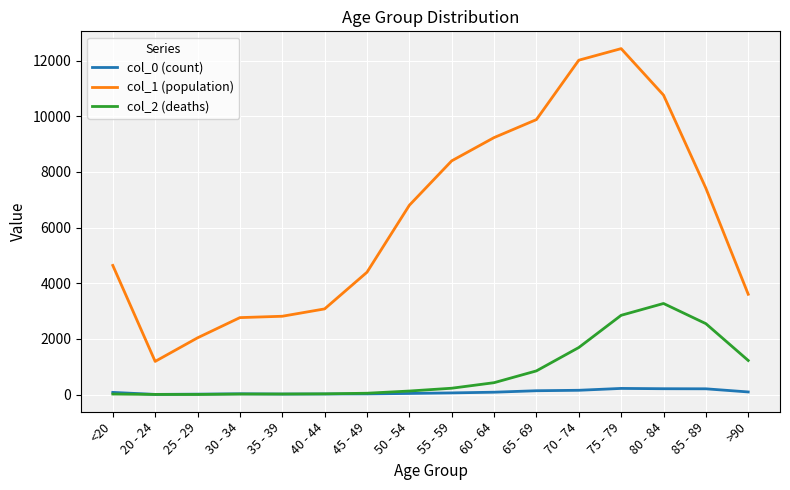

Which series has the largest total across all categories?

col_1 (population)